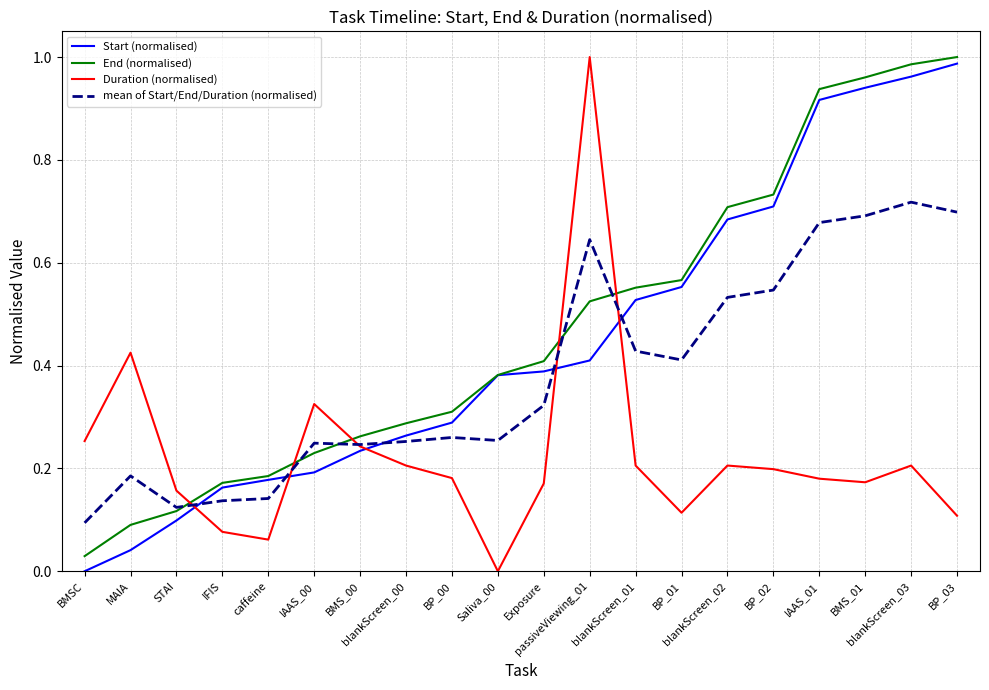

How many intersections are there between Duration (normalised) and End (normalised)?

5